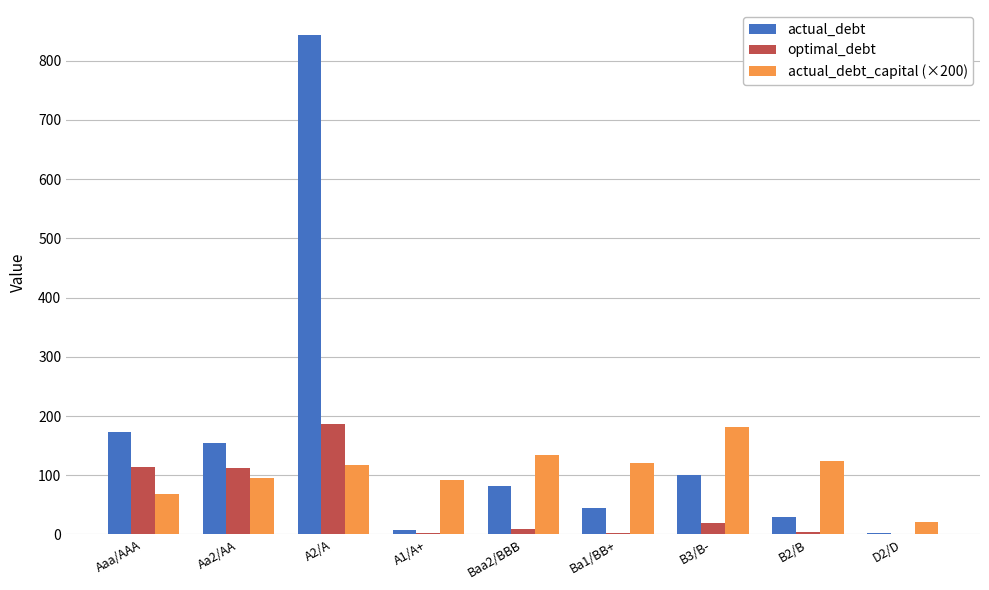

Is the value of actual_debt_capital (×200) at A2/A greater than the value of actual_debt at Aaa/AAA?

No